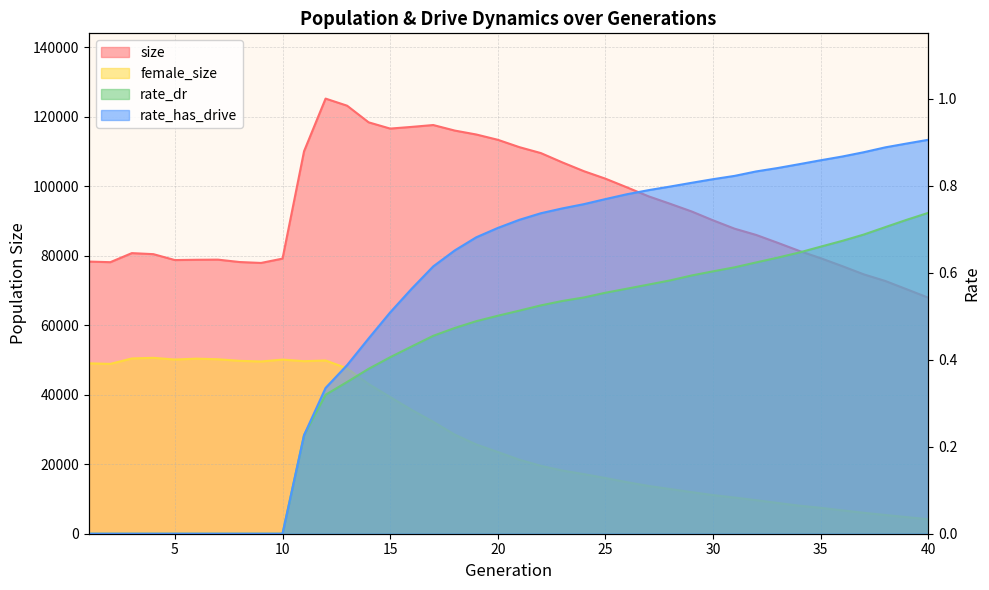

Reading left to right, extract all data points from this chart.

size: 1=78345.0	2=78167.0	3=80778.0	4=80479.0	5=78779.0	6=78862.0	7=78902.0	8=78213.0	9=77947.0	10=79201.0	11=110110.0	12=125258.0	13=123216.0	14=118426.0	15=116627.0	16=117114.0	17=117650.0	18=116057.0	19=114925.0	20=113404.0	21=111286.0	22=109575.0	23=106889.0	24=104363.0	25=102206.0	26=99704.0	27=97136.0	28=94990.0	29=92778.0	30=90211.0	31=87811.0	32=86014.0	33=83751.0	34=81418.0	35=79307.0	36=77035.0	37=74666.0	38=72757.0	39=70361.0	40=67940.0
female_size: 1=49051.0	2=48886.0	3=50454.0	4=50634.0	5=50138.0	6=50395.0	7=50223.0	8=49767.0	9=49582.0	10=50120.0	11=49668.0	12=49872.0	13=47597.0	14=43096.0	15=39343.0	16=35641.0	17=32226.0	18=28535.0	19=25689.0	20=23530.0	21=21303.0	22=19544.0	23=18187.0	24=17153.0	25=16033.0	26=14841.0	27=13755.0	28=12866.0	29=11977.0	30=11116.0	31=10408.0	32=9657.0	33=8857.0	34=8076.0	35=7462.0	36=6717.0	37=6025.0	38=5396.0	39=4777.0	40=4179.0
rate_dr: 1=0.0	2=0.0	3=0.0	4=0.0	5=0.0	6=0.0	7=0.0	8=0.0	9=0.0	10=0.0	11=0.2	12=0.3	13=0.3	14=0.4	15=0.4	16=0.4	17=0.5	18=0.5	19=0.5	20=0.5	21=0.5	22=0.5	23=0.5	24=0.5	25=0.6	26=0.6	27=0.6	28=0.6	29=0.6	30=0.6	31=0.6	32=0.6	33=0.6	34=0.6	35=0.7	36=0.7	37=0.7	38=0.7	39=0.7	40=0.7
rate_has_drive: 1=0.0	2=0.0	3=0.0	4=0.0	5=0.0	6=0.0	7=0.0	8=0.0	9=0.0	10=0.0	11=0.2	12=0.3	13=0.4	14=0.4	15=0.5	16=0.6	17=0.6	18=0.7	19=0.7	20=0.7	21=0.7	22=0.7	23=0.7	24=0.8	25=0.8	26=0.8	27=0.8	28=0.8	29=0.8	30=0.8	31=0.8	32=0.8	33=0.8	34=0.8	35=0.9	36=0.9	37=0.9	38=0.9	39=0.9	40=0.9